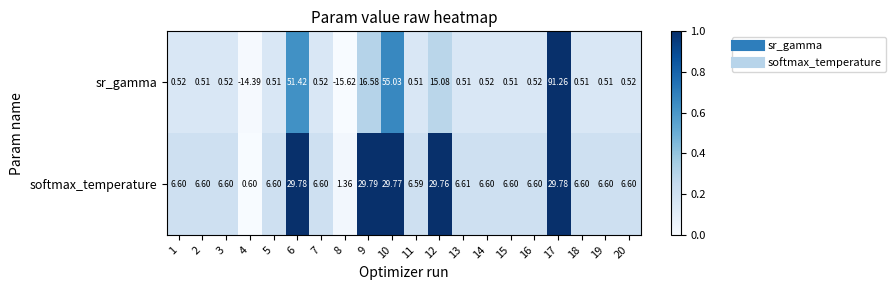

Rank the series at 3 from lowest to highest value.

sr_gamma, softmax_temperature